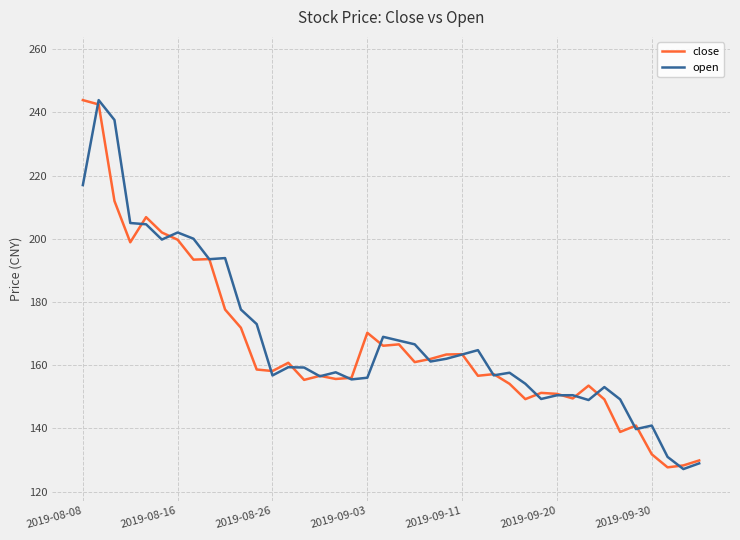

What is the lowest value of the open series?

127.2